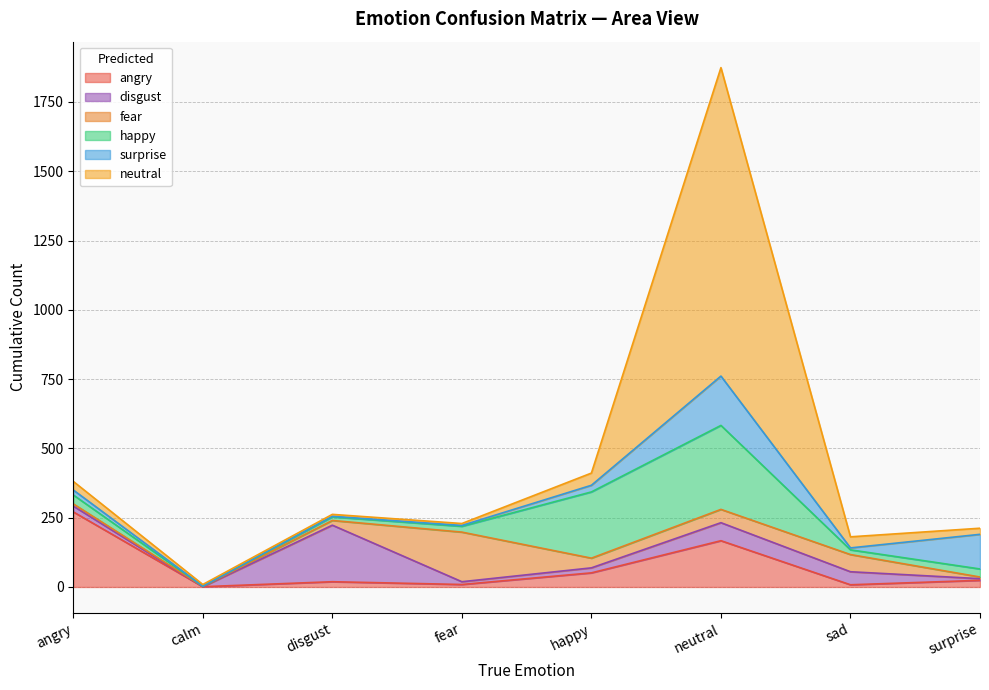

Where does the angry series first go above 24?

angry